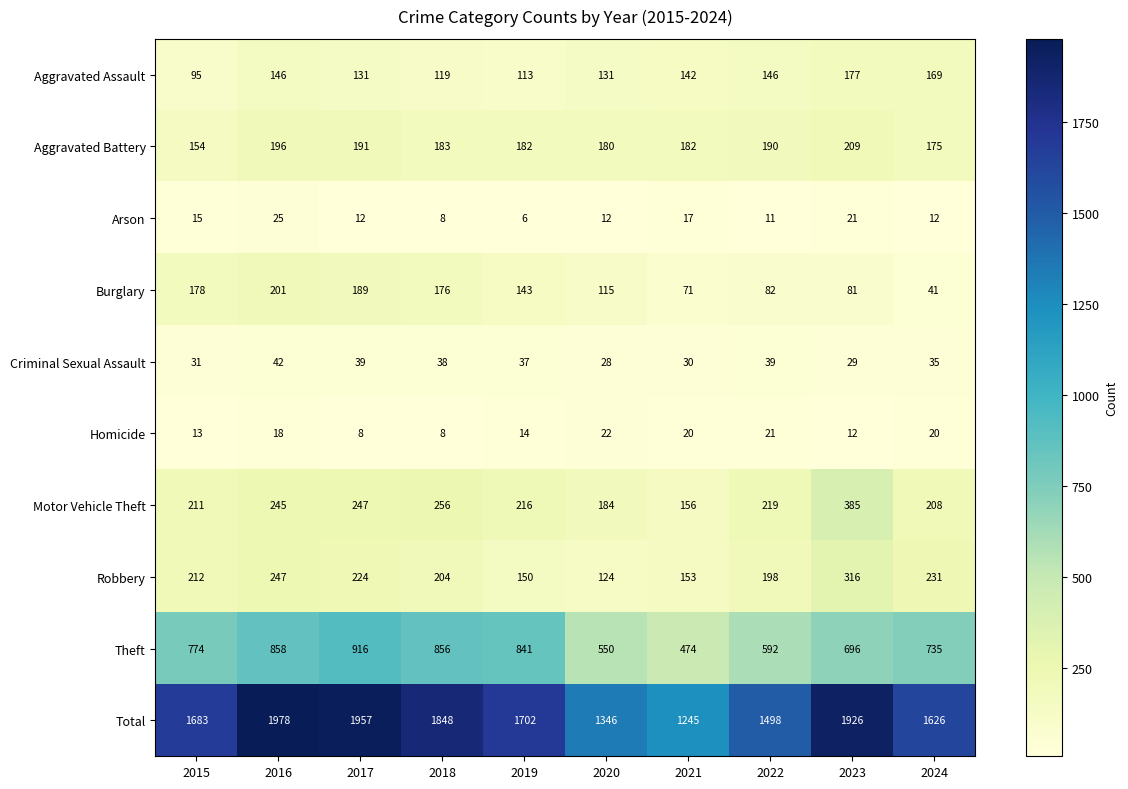

Which series has the largest total across all categories?

Total